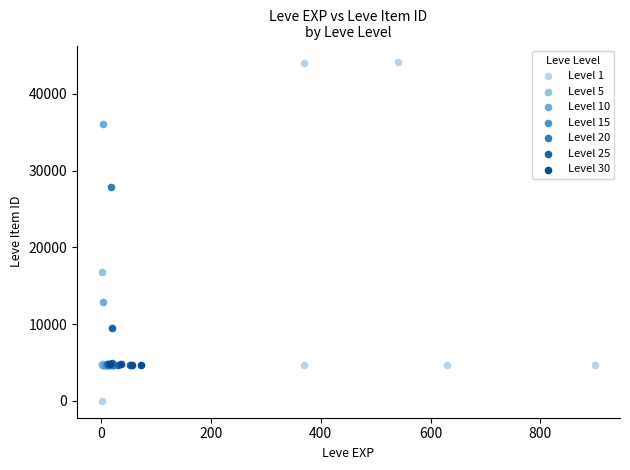

What are all the series names shown in the legend?

Level 1, Level 5, Level 10, Level 15, Level 20, Level 25, Level 30